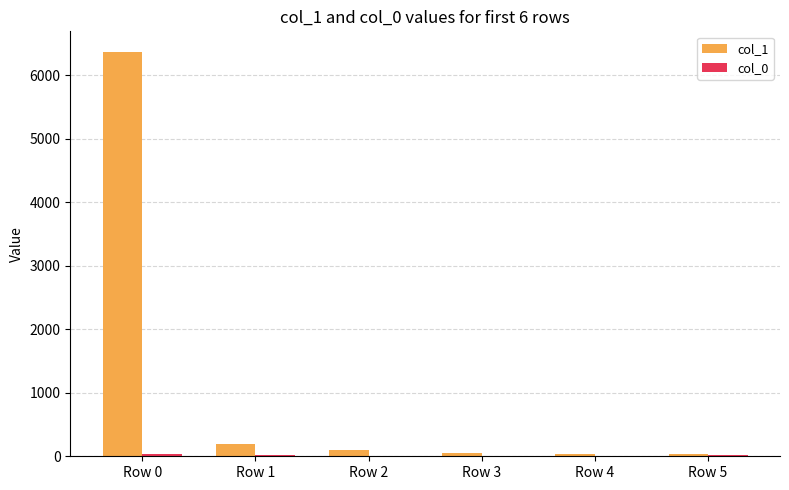

Which series has the largest range (max minus min)?

col_1